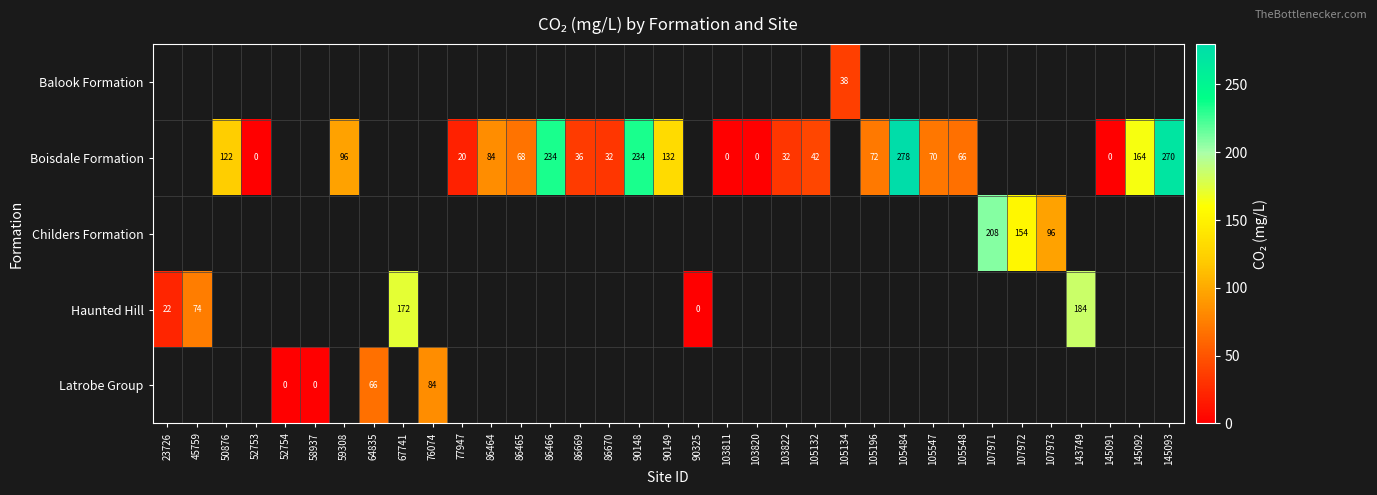

The value of Boisdale Formation at 145093 is 270. True or false?

True